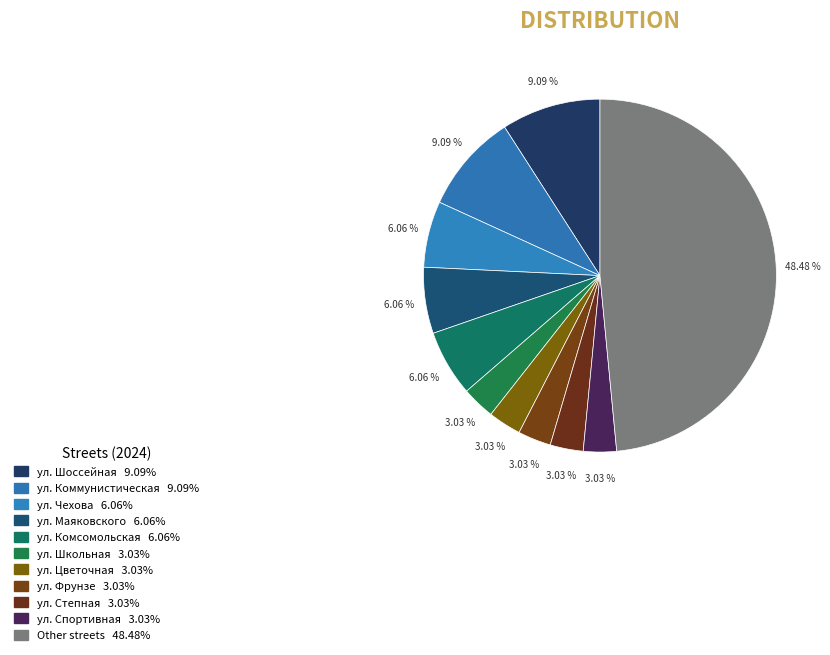

How many slices are in this pie chart?

11